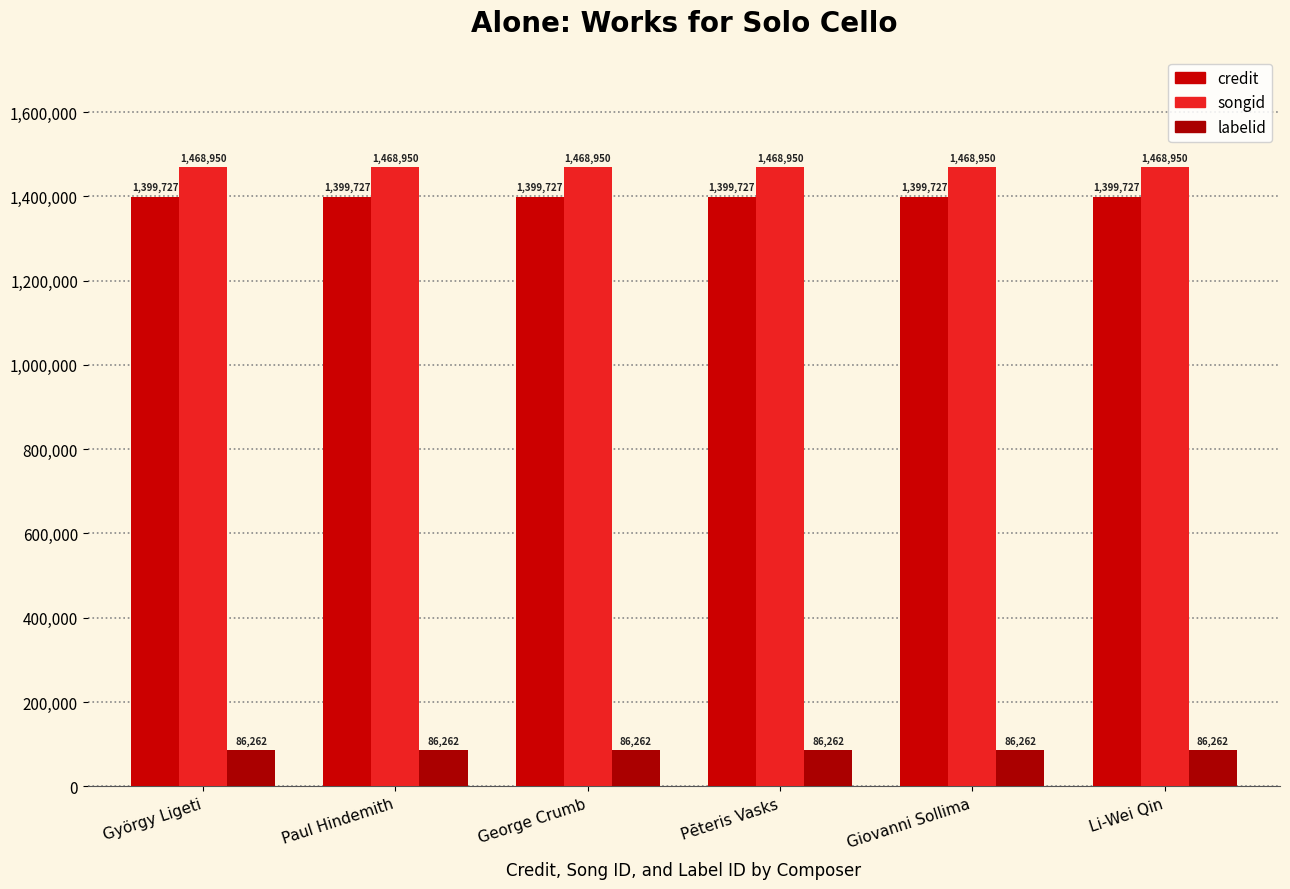

At which label does credit reach its minimum?

György Ligeti